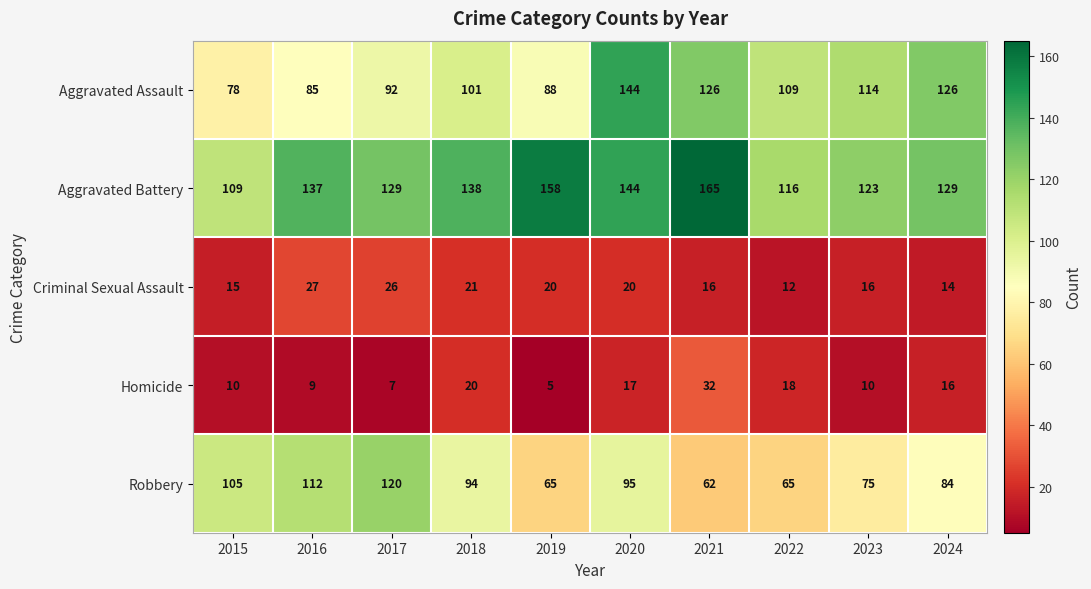

Rank the series at 2024 from highest to lowest value.

Aggravated Battery, Aggravated Assault, Robbery, Homicide, Criminal Sexual Assault